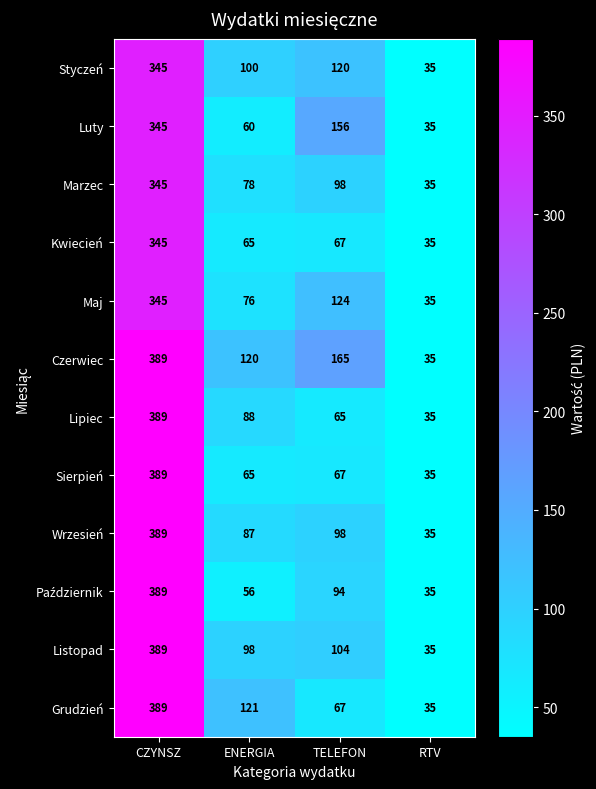

At how many categories does at least one series exceed 120?

3